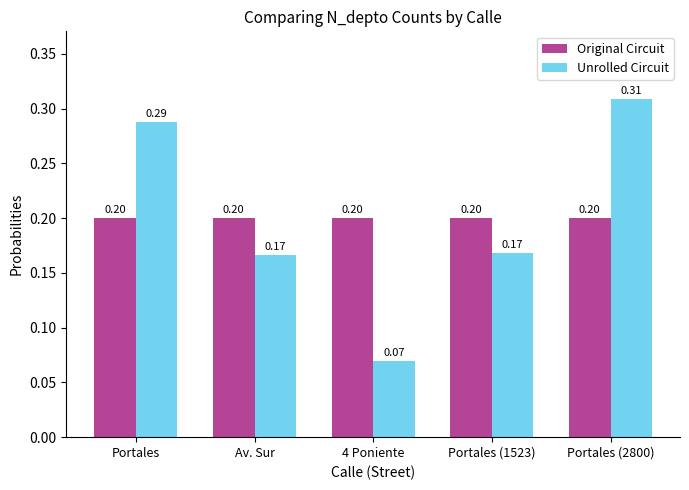

At which label is Unrolled Circuit closest to 0?

4 Poniente